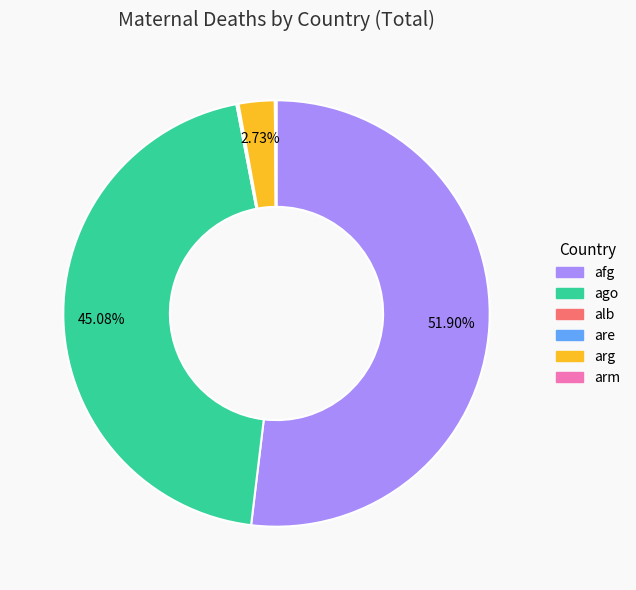

Is there any slice that represents more than half of the pie?

Yes